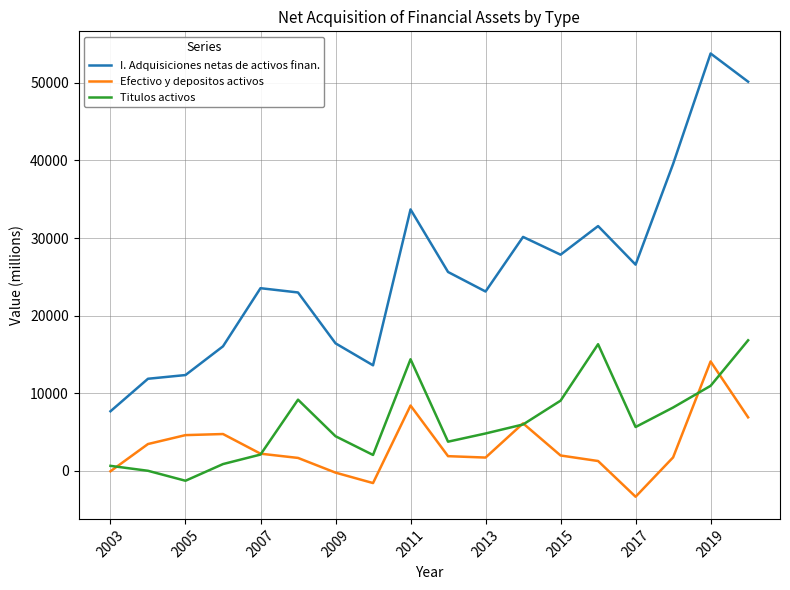

True or false: I. Adquisiciones netas de activos finan. and Titulos activos cross at least once.

False